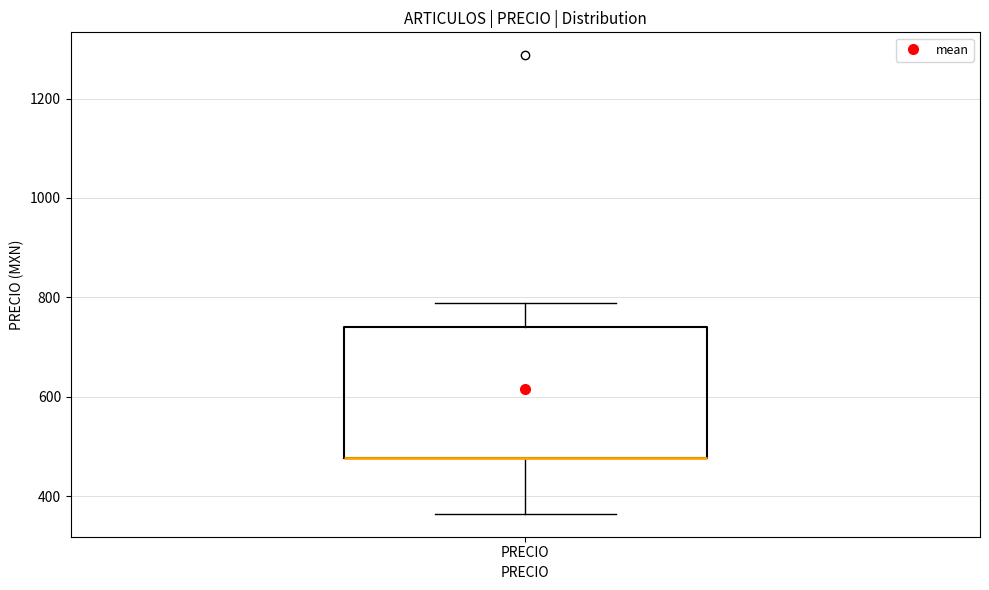

Transcribe this box plot: give where the median line is, the range the box spans, and where the two whiskers end, as read against the y-axis. The values are not printed on the chart, so give them approximately, as read against the axis.

median 480 (drawn on the box's lower edge), box 480 to 740, whiskers 360 to 780